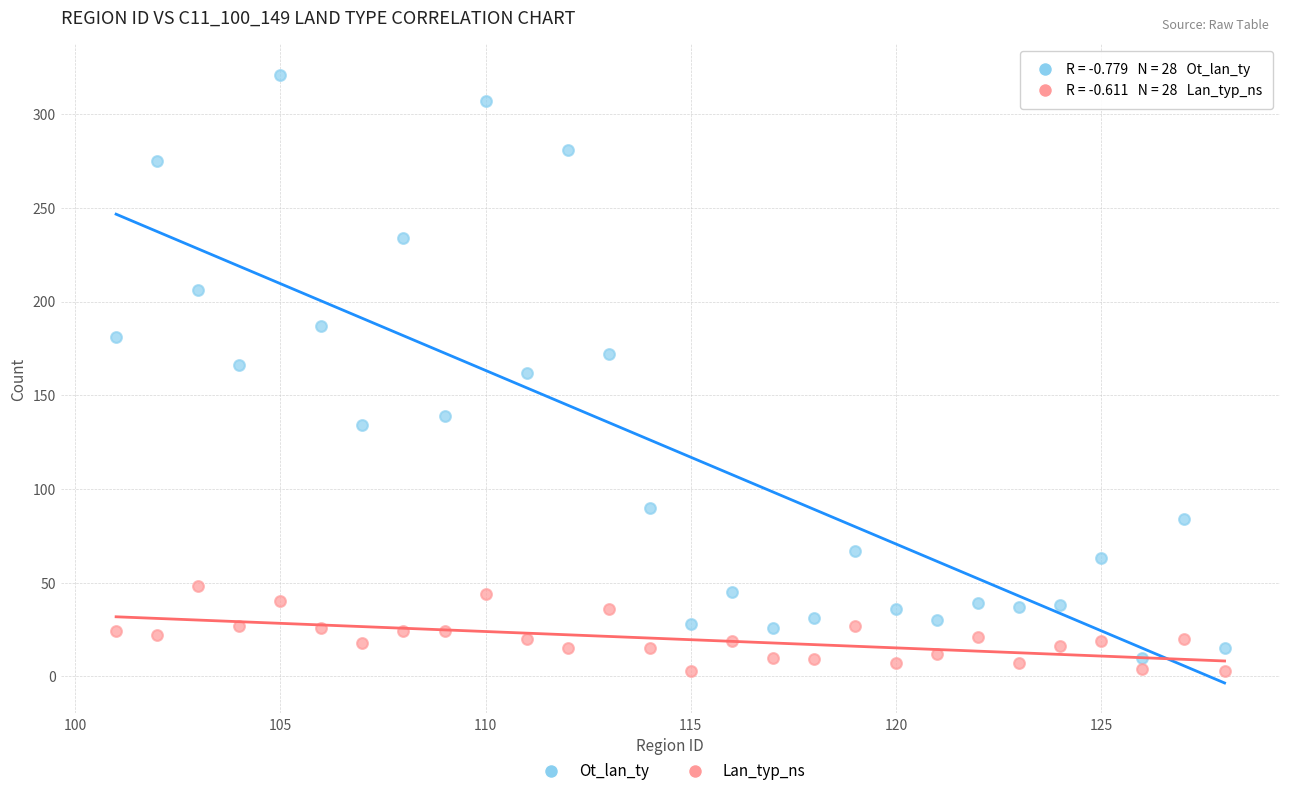

Across all data points, what is the range of Y values (max minus min)?

318